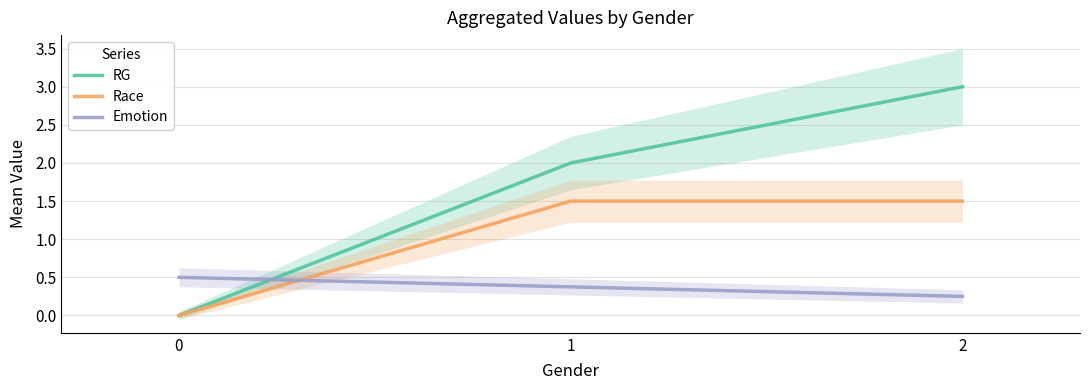

What is the value of the Emotion point at the 2nd from the left?

0.4